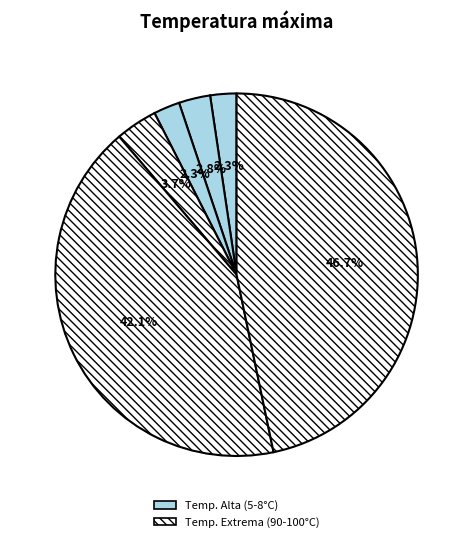

Count the number of slices in the pie.

6